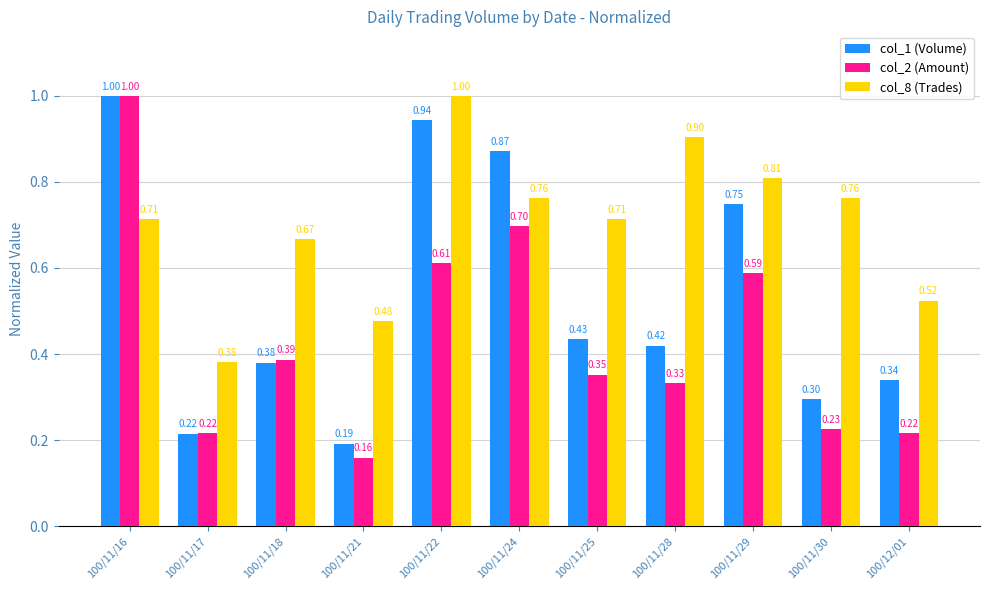

True or false: col_1 (Volume) has a value of 0.6 at 100/11/25.

False